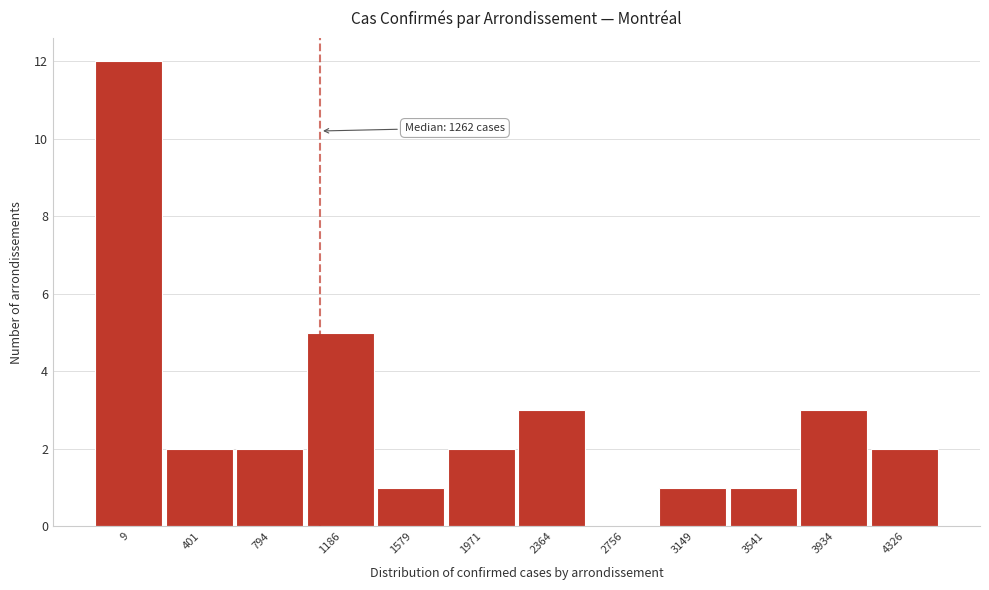

Reading left to right, extract all data points from this chart.

9=12	401=2	794=2	1186=5	1579=1	1971=2	2364=3	2756=0	3149=1	3541=1	3934=3	4326=2